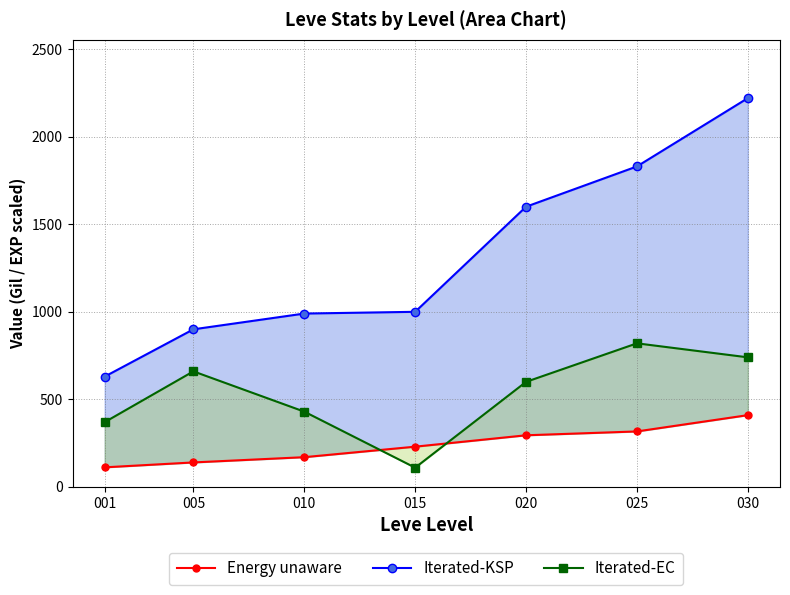

Rank the categories by Iterated-EC value from lowest to highest.

015, 001, 010, 020, 005, 030, 025